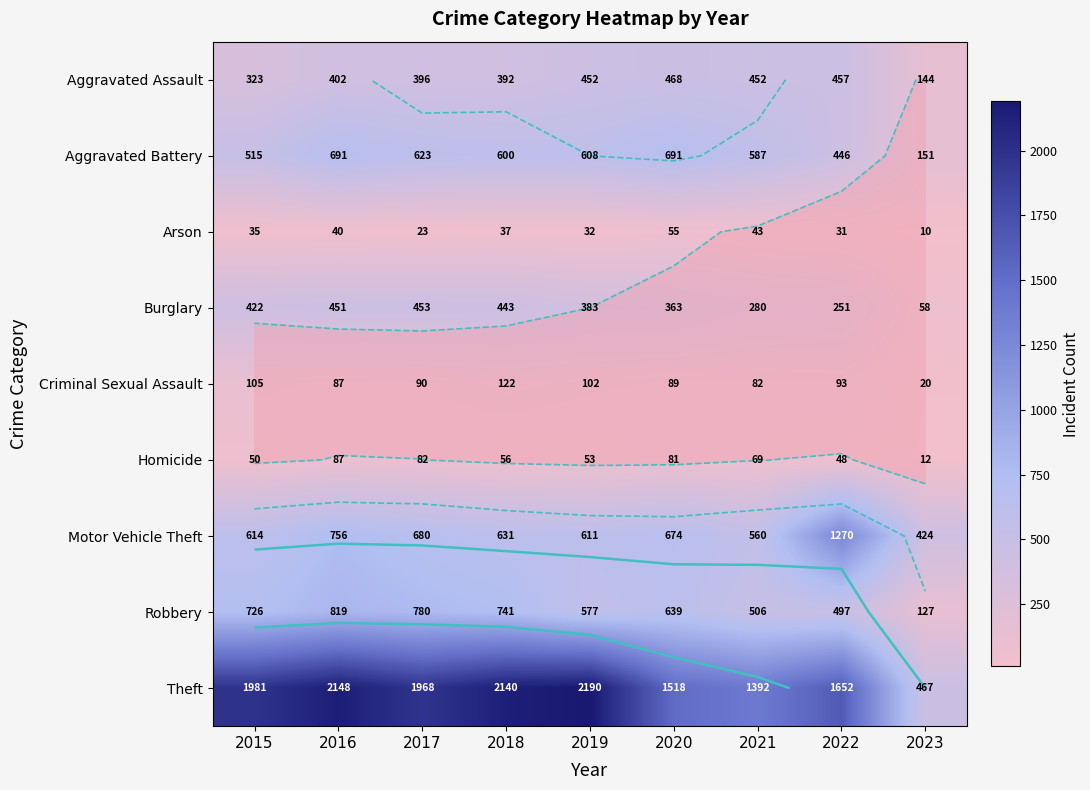

At which label does Theft first exceed 1968?

2015